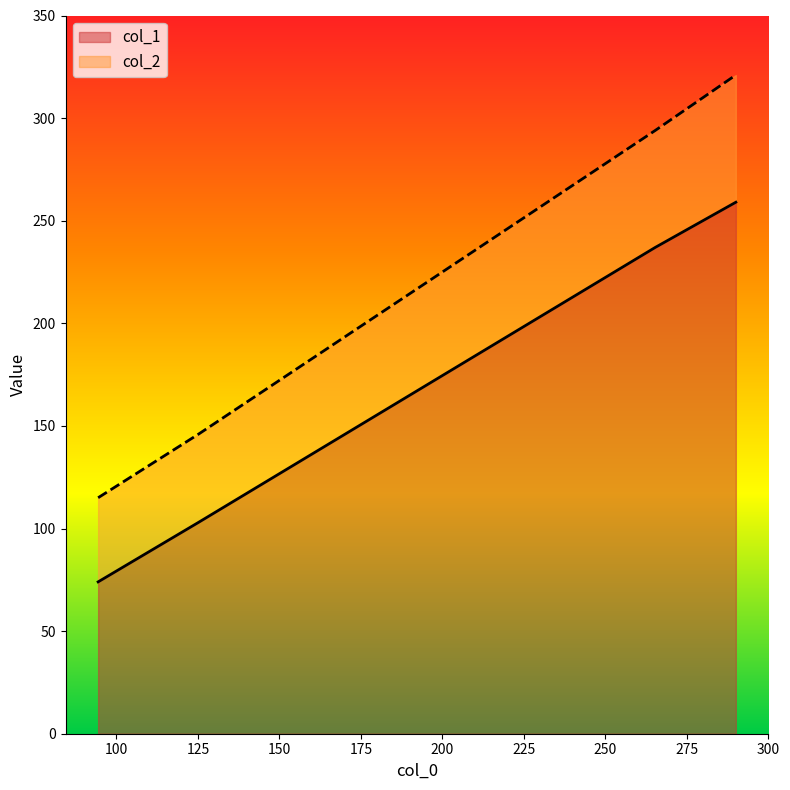

At how many categories does at least one series exceed 103?

4